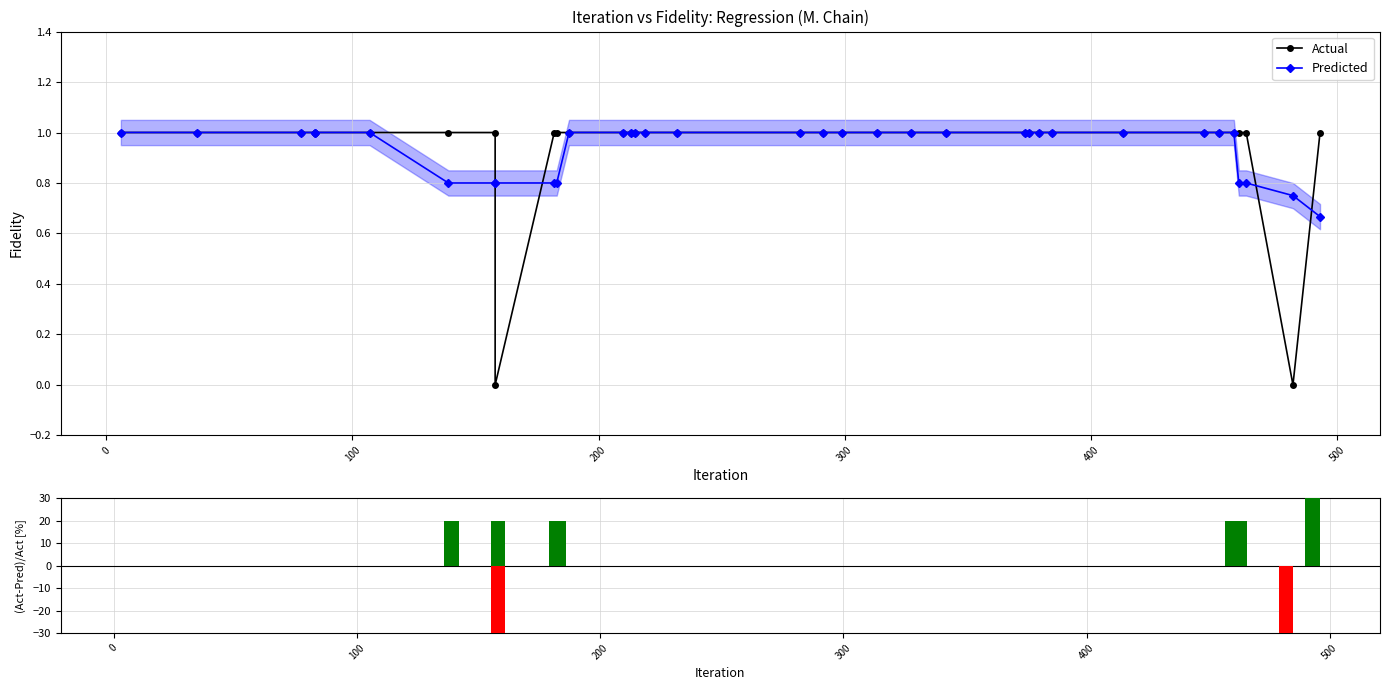

Rank the series by their maximum value, from lowest to highest.

Actual, Predicted, (Act-Pred)/Act [%]